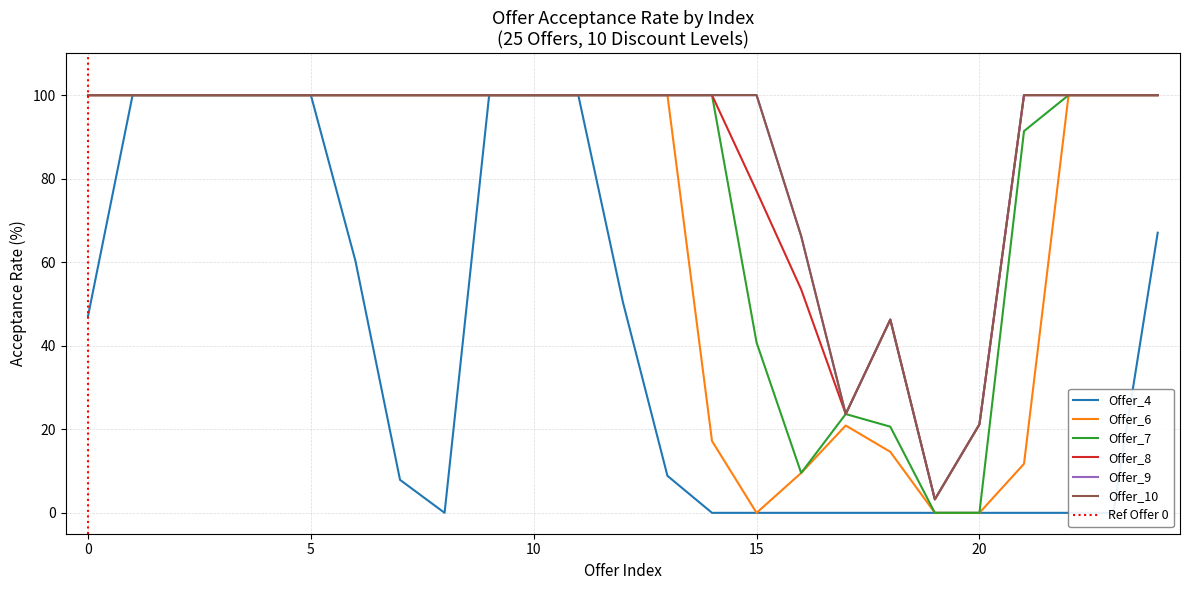

List the series in order of their peak value, lowest first.

Offer_4, Offer_6, Offer_7, Offer_8, Offer_9, Offer_10